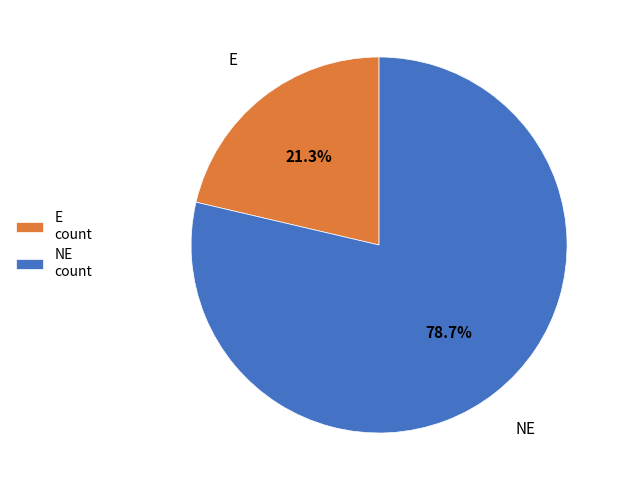

Between NE count and E count, which is larger?

NE count